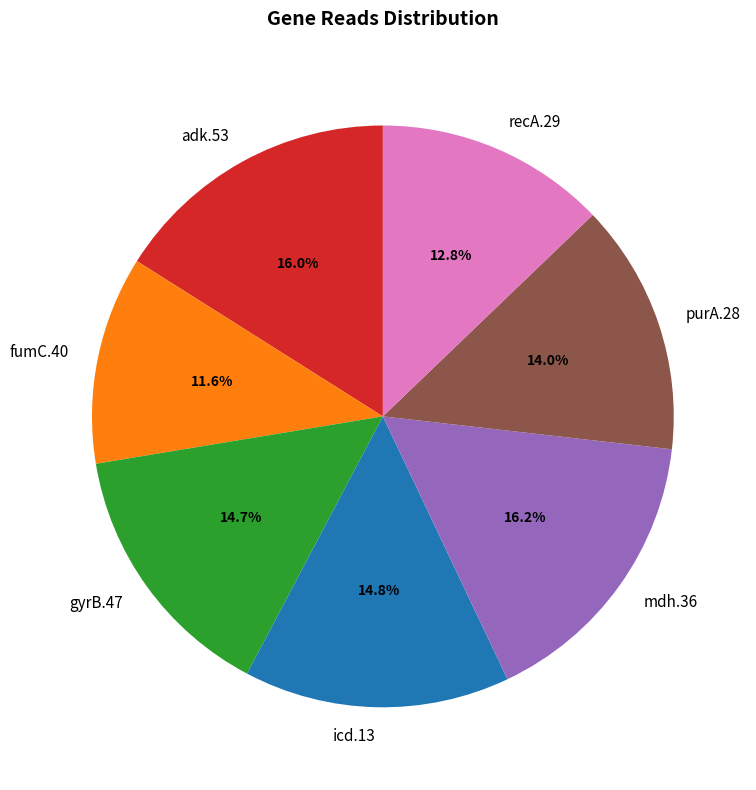

What percentage is the mdh.36 slice, to the nearest percent?

16%